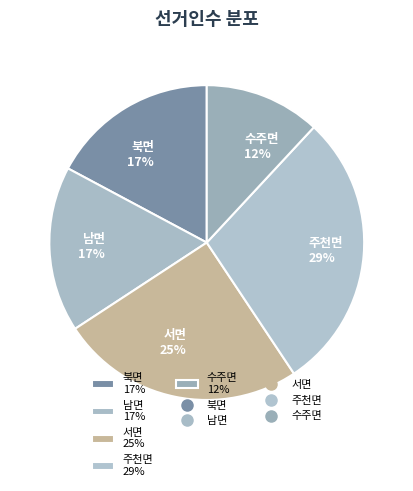

What percentage is the 수주면 slice, to the nearest percent?

12%